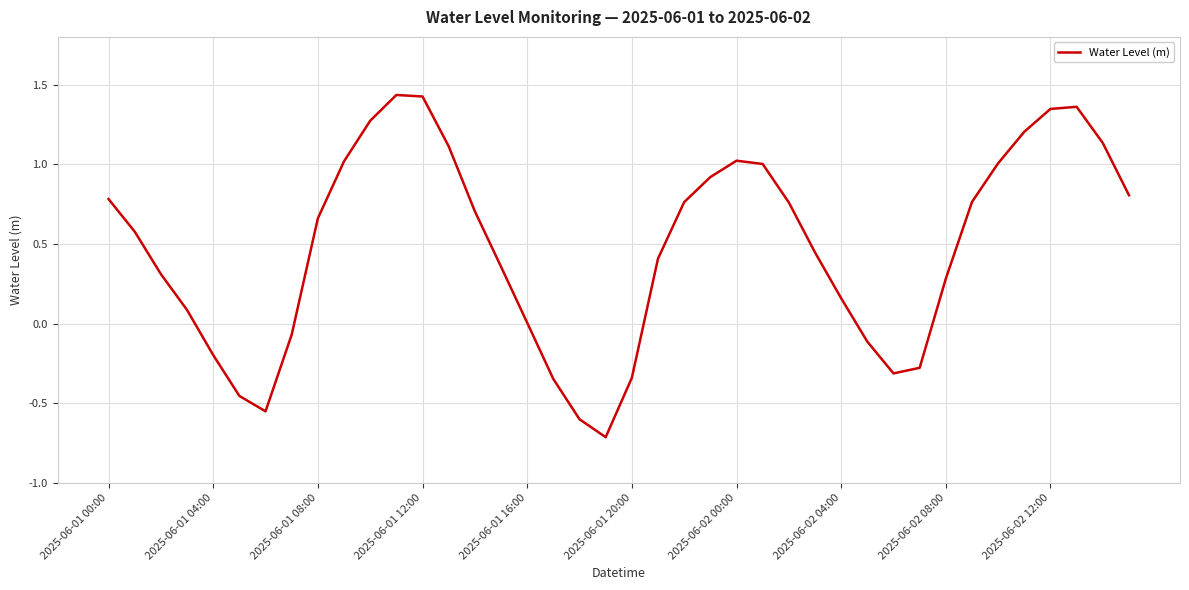

What is the difference between the maximum and minimum values?

2.1